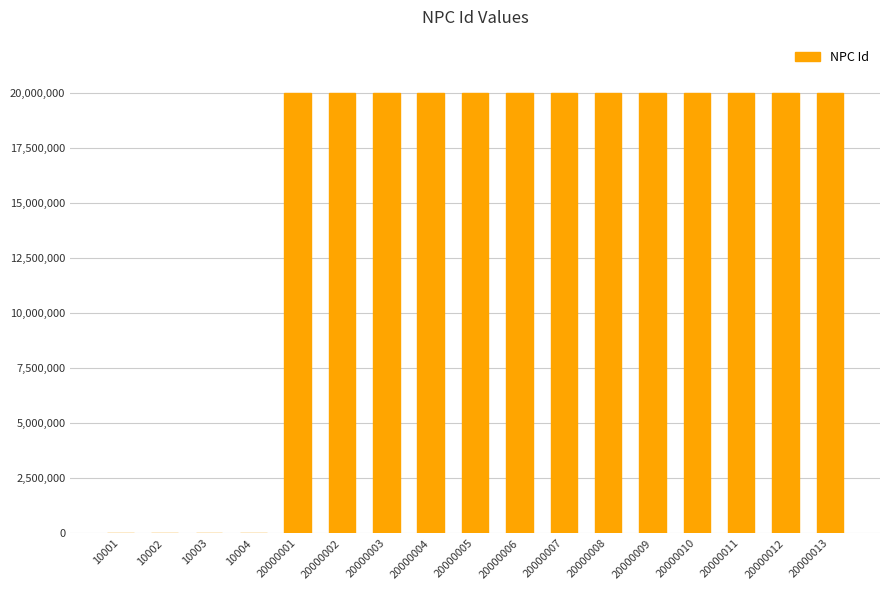

What is the ratio of the value at 20000004 to the value at 10002?

1999.6